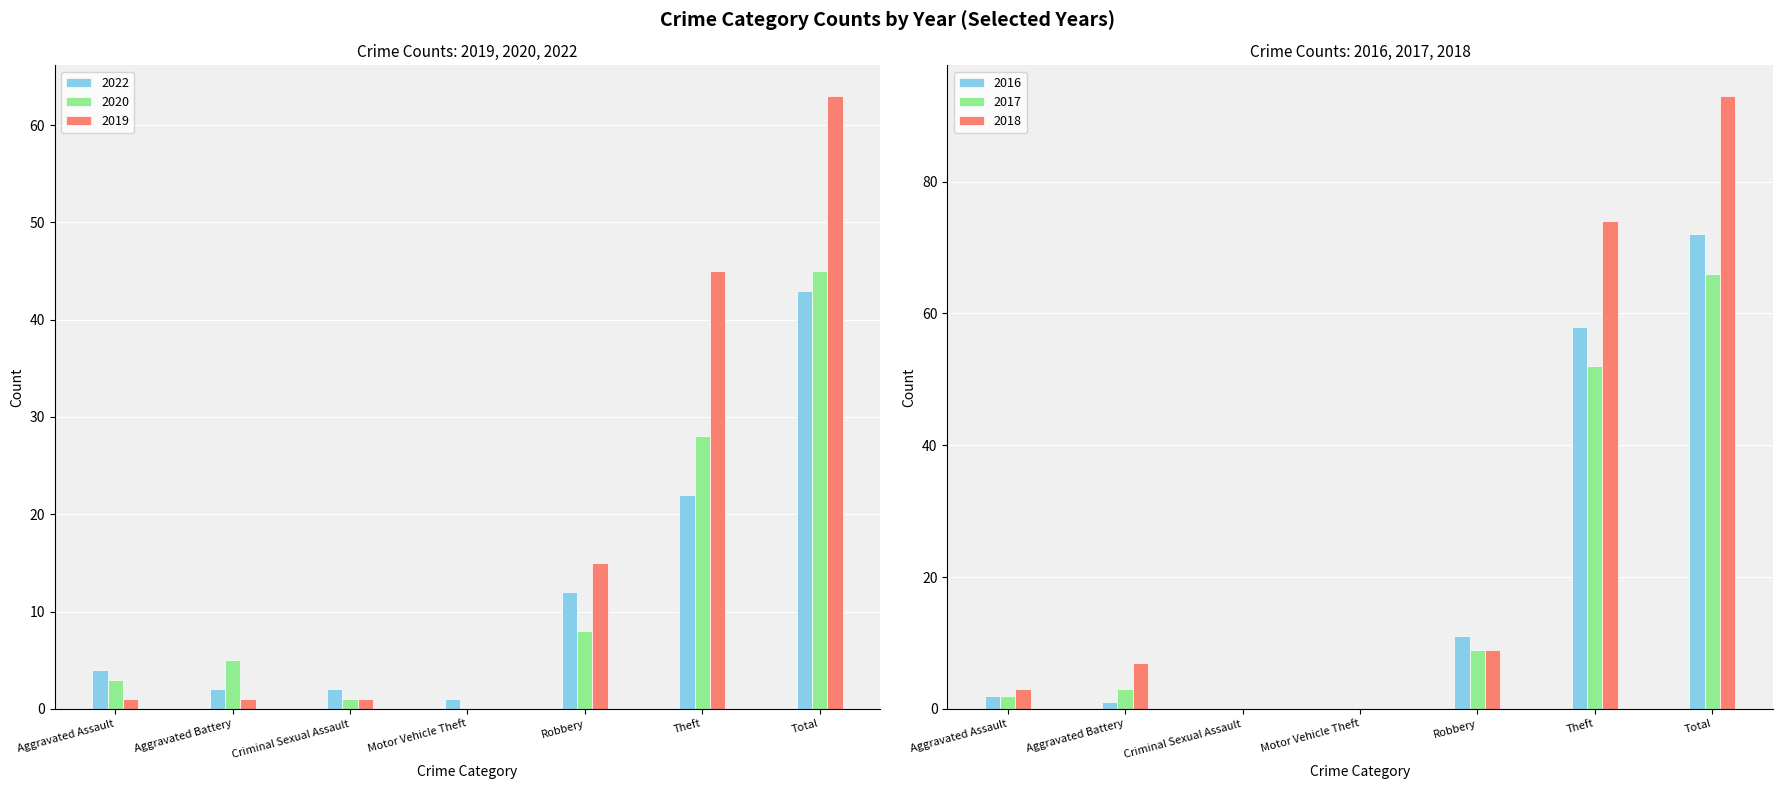

The value of 2020 at Criminal Sexual Assault is 0. True or false?

False